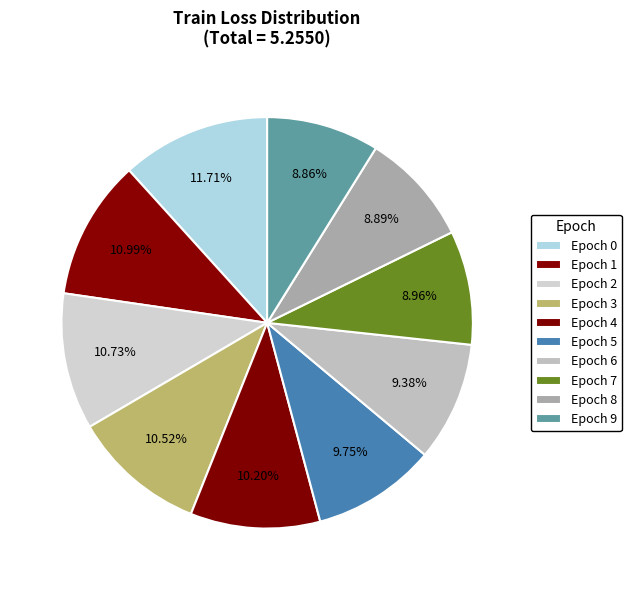

Count the number of slices in the pie.

10